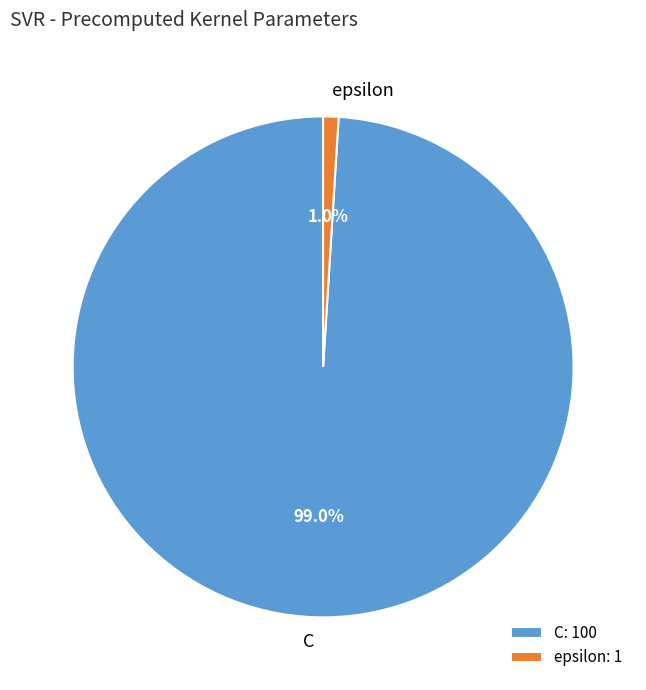

Is epsilon the majority of the pie?

No